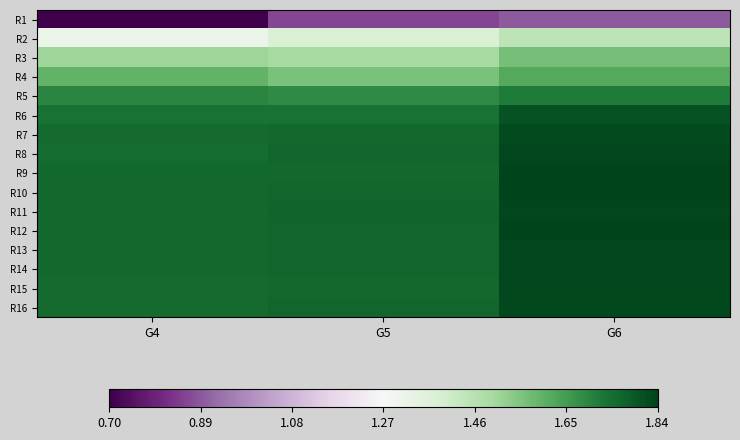

Reading left to right, list all the values displayed in this chart.

R1: G4=0.7	G5=0.9	G6=0.9
R2: G4=1.3	G5=1.4	G6=1.4
R3: G4=1.5	G5=1.5	G6=1.6
R4: G4=1.6	G5=1.6	G6=1.6
R5: G4=1.7	G5=1.7	G6=1.7
R6: G4=1.7	G5=1.7	G6=1.8
R7: G4=1.8	G5=1.8	G6=1.8
R8: G4=1.8	G5=1.8	G6=1.8
R9: G4=1.8	G5=1.8	G6=1.8
R10: G4=1.8	G5=1.8	G6=1.8
R11: G4=1.8	G5=1.8	G6=1.8
R12: G4=1.8	G5=1.8	G6=1.8
R13: G4=1.8	G5=1.8	G6=1.8
R14: G4=1.8	G5=1.8	G6=1.8
R15: G4=1.8	G5=1.8	G6=1.8
R16: G4=1.8	G5=1.8	G6=1.8